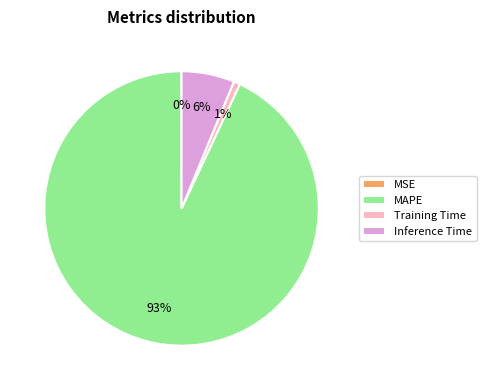

What is the largest slice in the pie chart?

MAPE